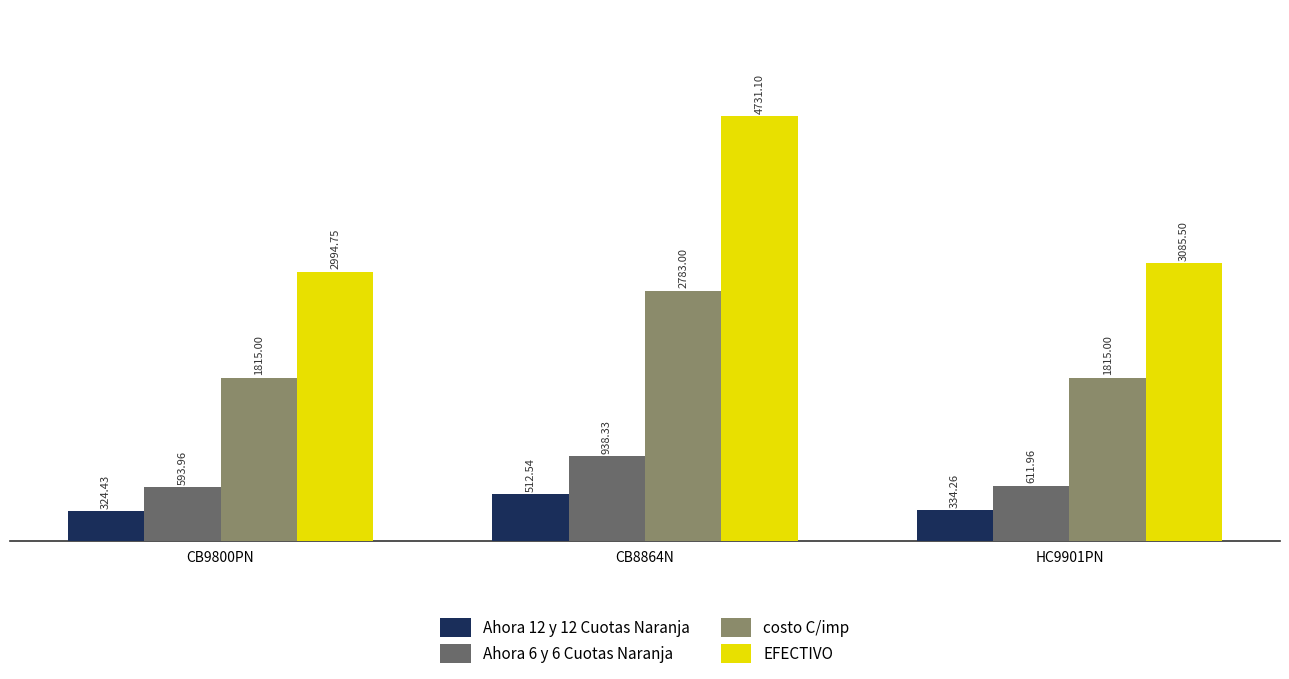

At which label does Ahora 12 y 12 Cuotas Naranja first exceed 334?

CB8864N